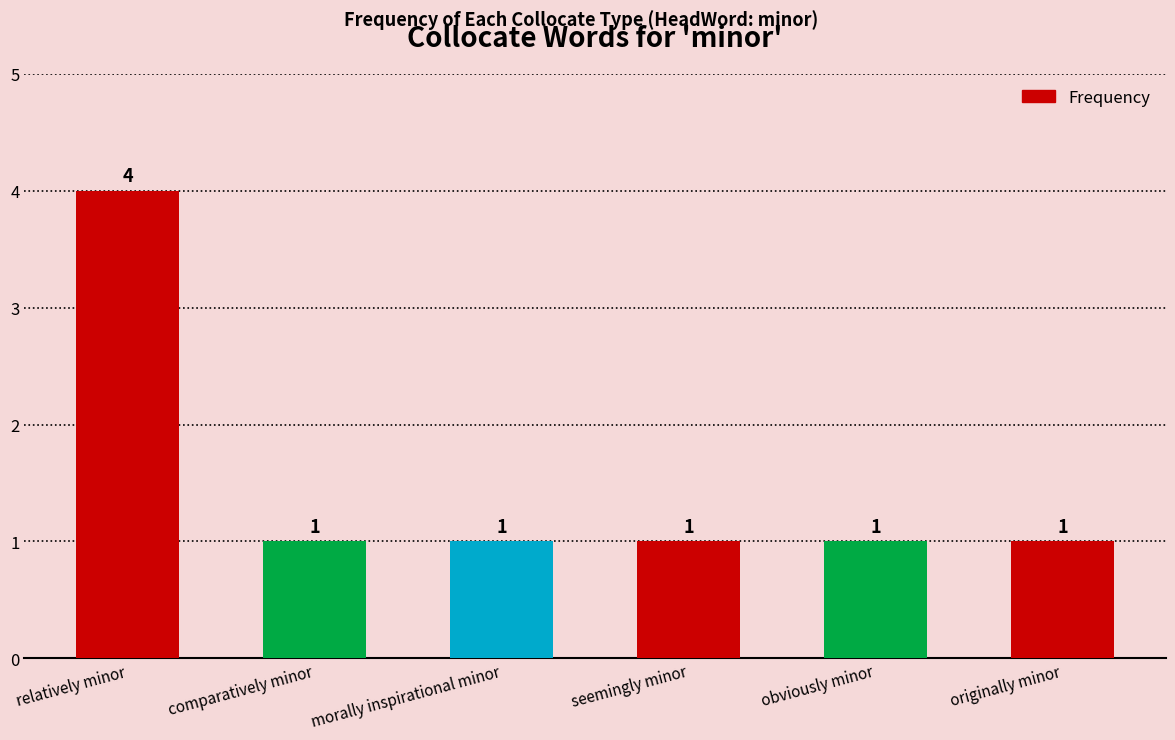

What is the greatest value displayed?

4